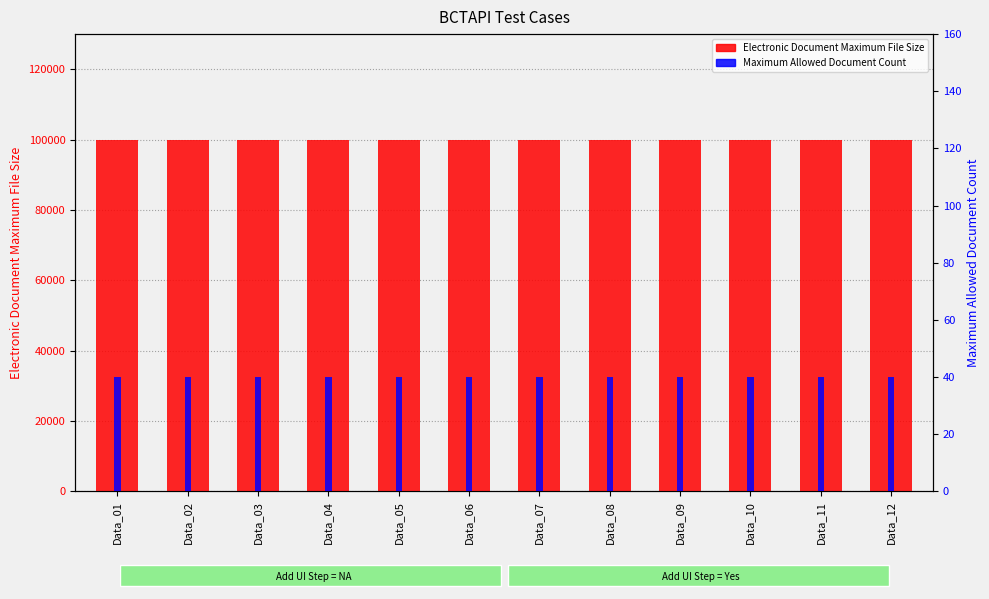

Which series has the widest spread of values?

Electronic Document Maximum File Size